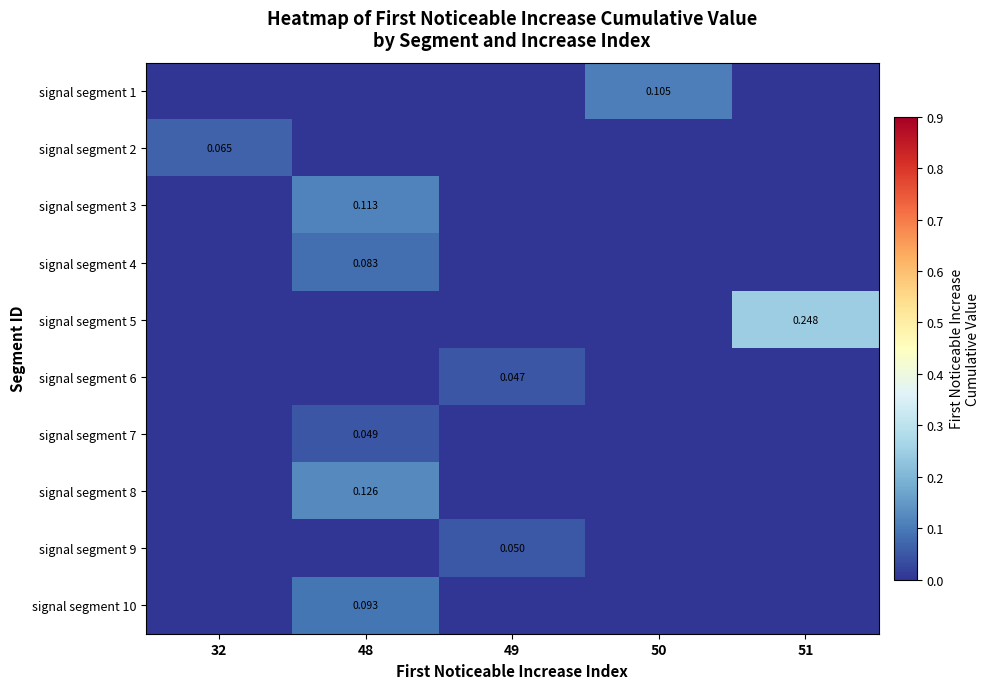

Is the value of signal segment 5 at 32 greater than the value of signal segment 8 at 51?

No